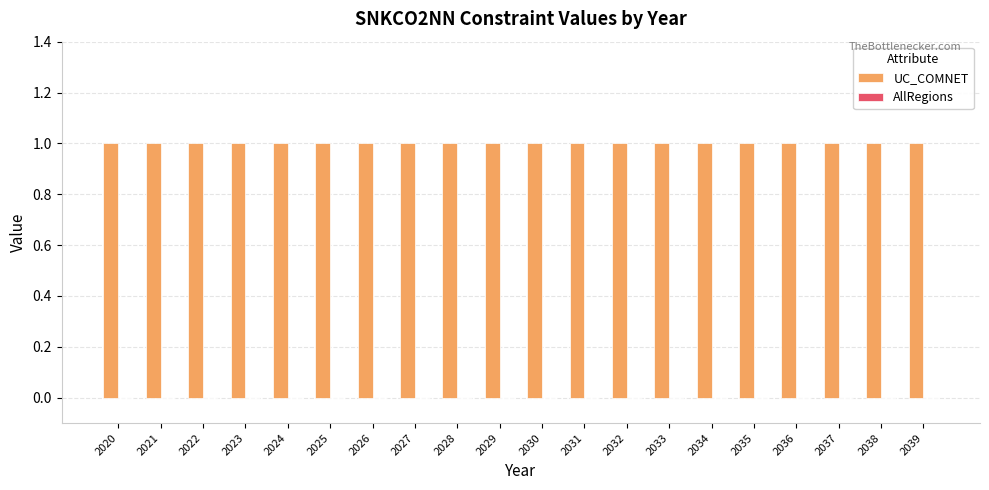

What is the total value across all series at 2036?

1